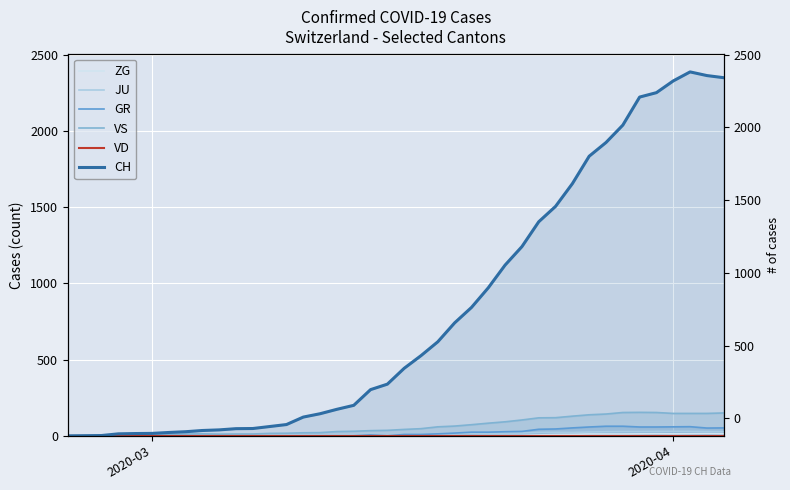

How many values in the ZG series exceed 0?

17